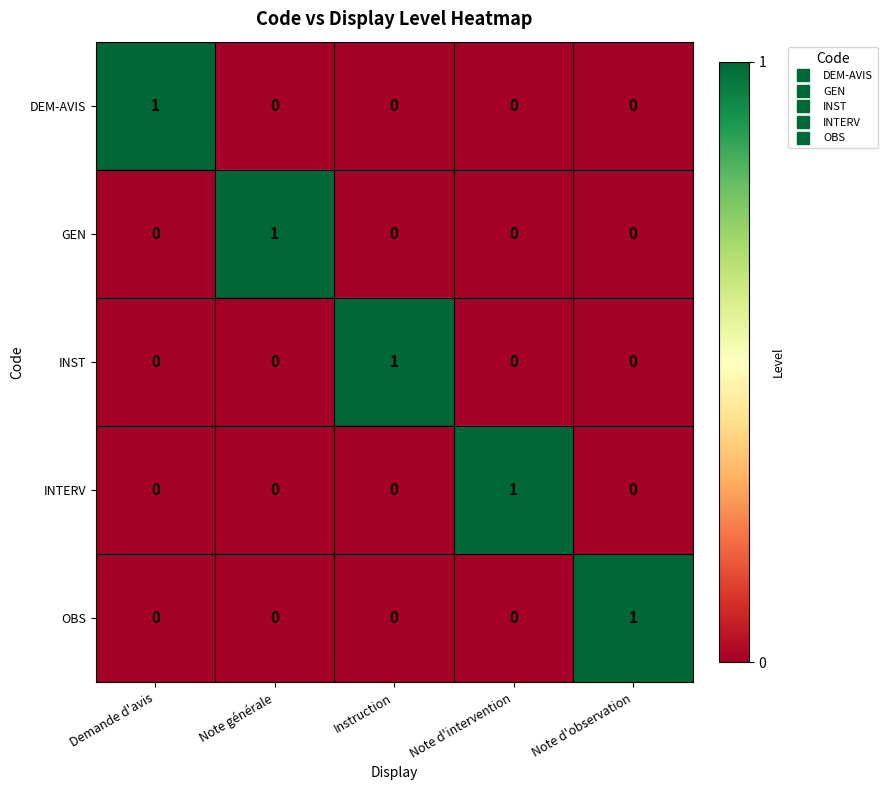

The GEN series shows 0 at Instruction. True or false?

True